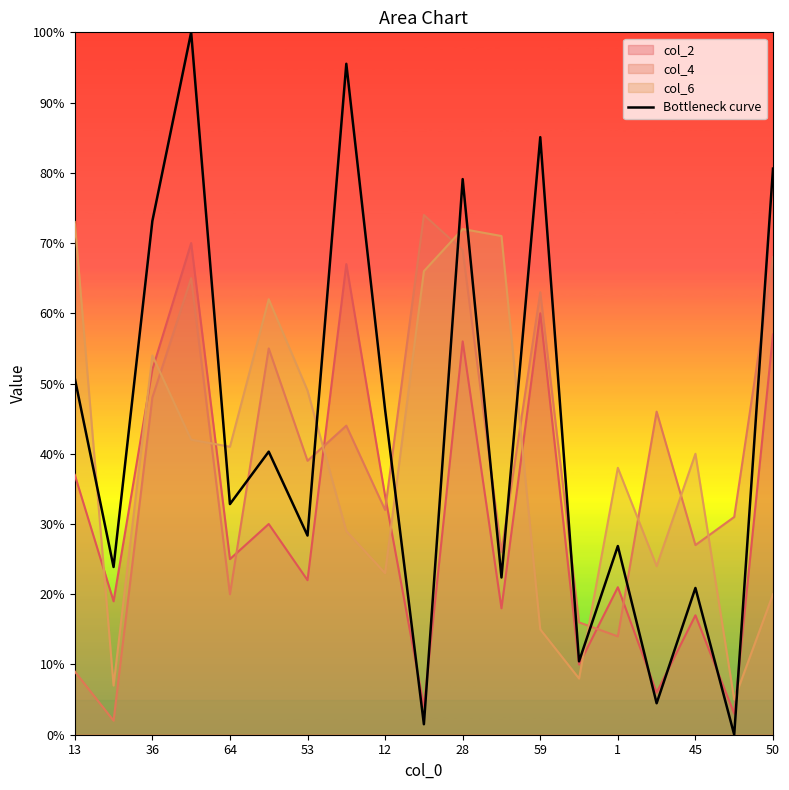

What is the difference between the highest and lowest values at 50?

60.6